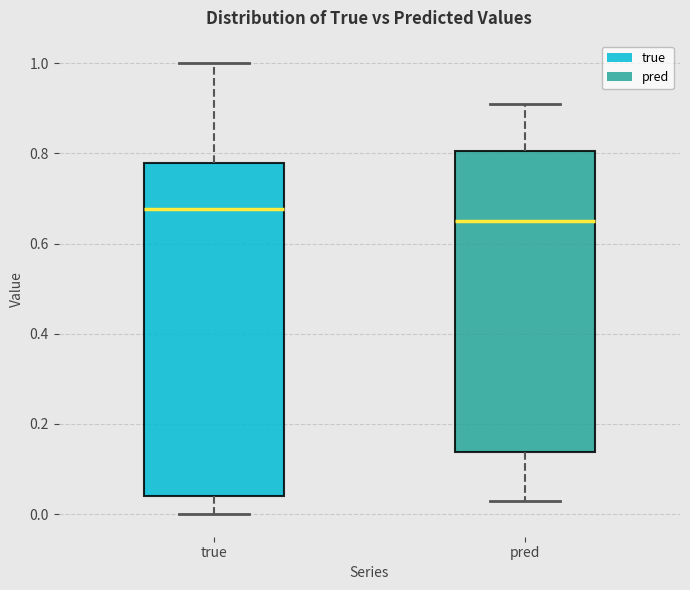

Reading left to right, transcribe this box plot: for each box, give where its median line is, the range the box spans, and where its two whiskers end, as read against the y-axis. The values are not printed on the chart, so give them approximately, as read against the axis.

true: median 0.68, box 0.04 to 0.78, whiskers 0.00 to 1.00
pred: median 0.64, box 0.14 to 0.80, whiskers 0.02 to 0.90